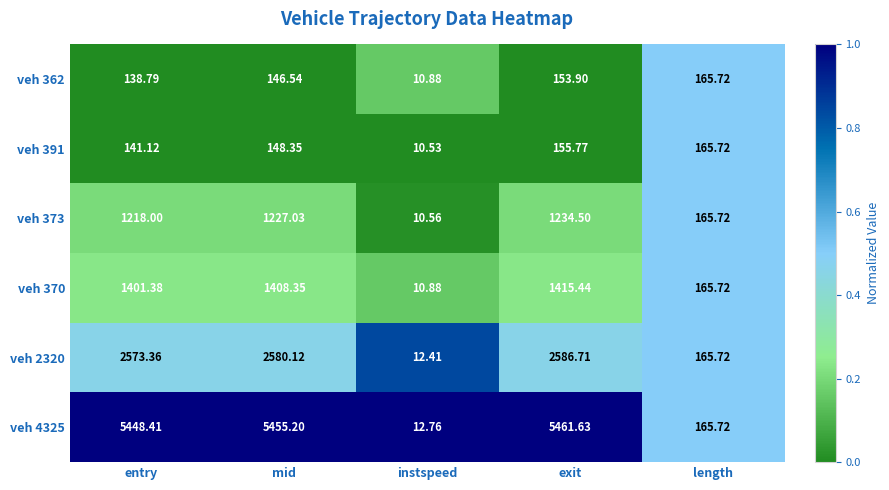

At which label is veh 362 closest to 88?

entry